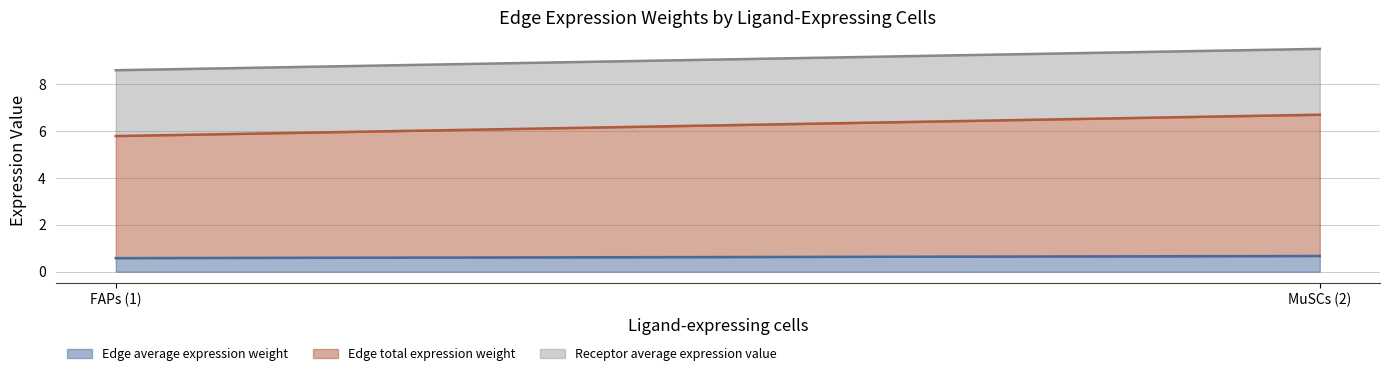

What is the sum of all Edge average expression weight values?

1.2